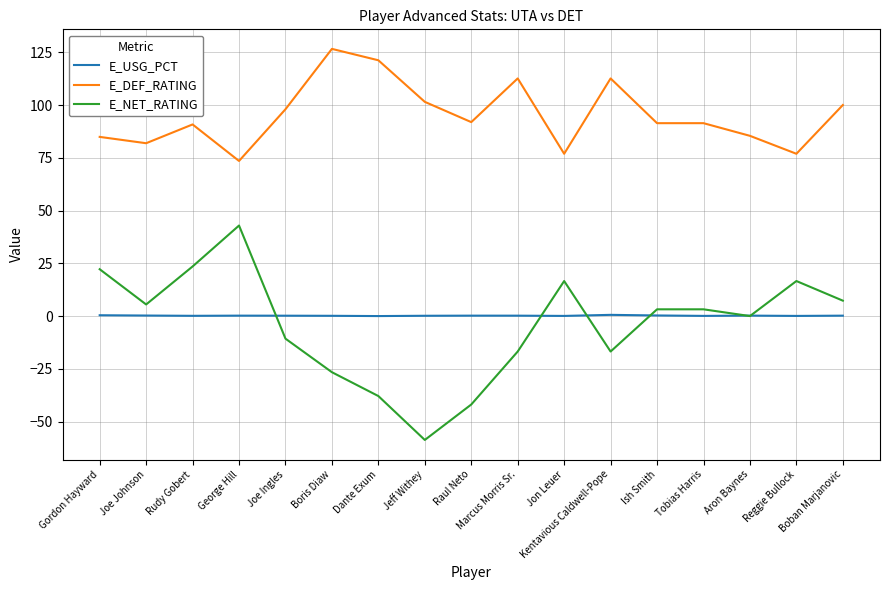

Which series has the largest range (max minus min)?

E_NET_RATING